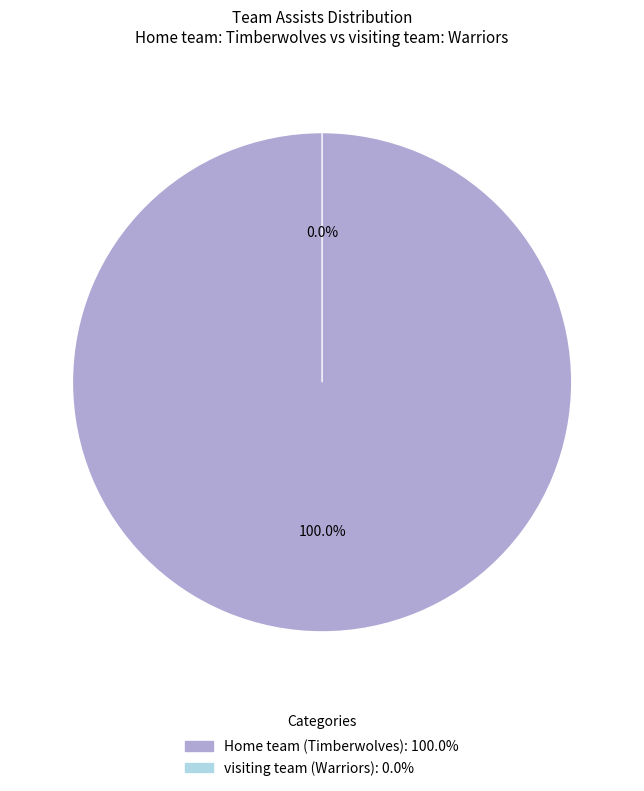

True or false: Home team (Timberwolves) accounts for 99% of the total.

False